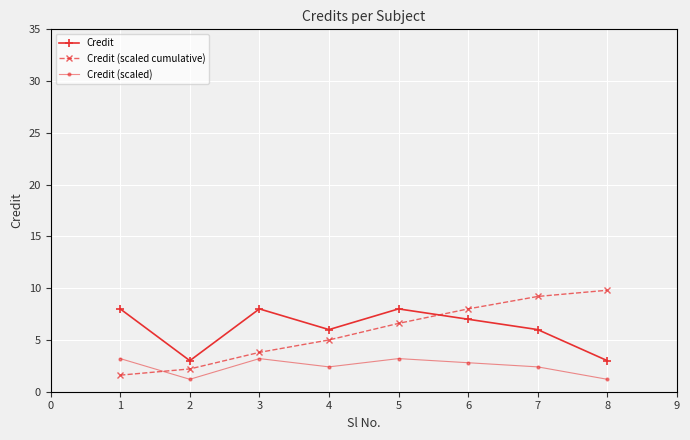

How many distinct data groups are displayed?

3